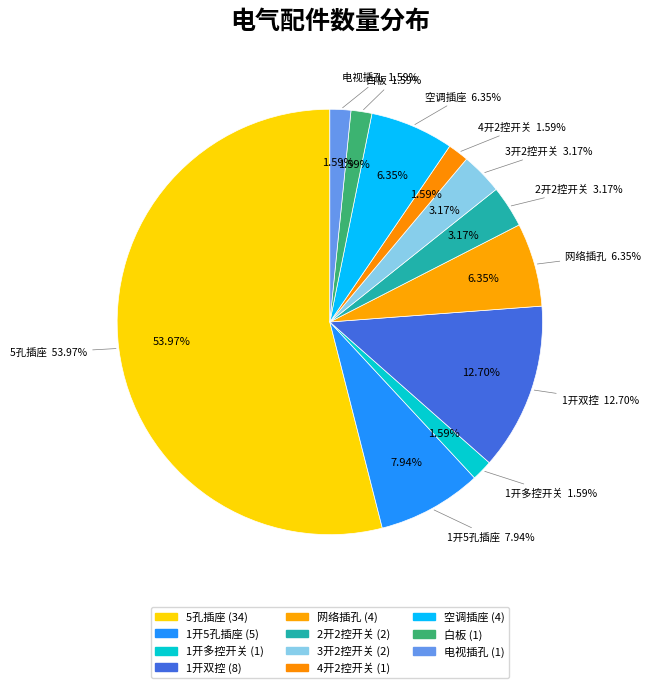

To the nearest percent, what is the difference between the 空调插座 and 2开2控开关 slice percentages?

3%